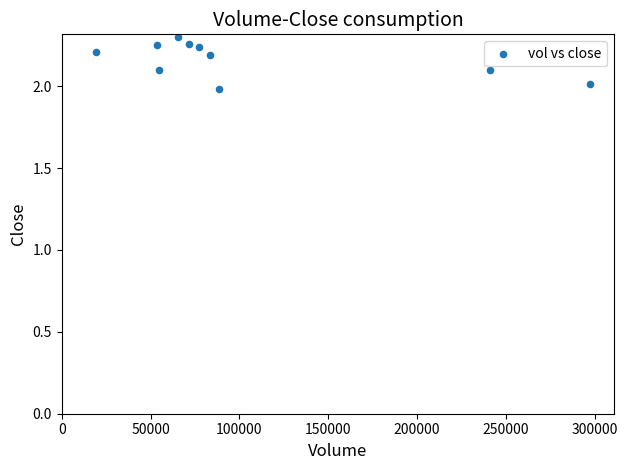

What is the range of Y values (max minus min)?

0.3